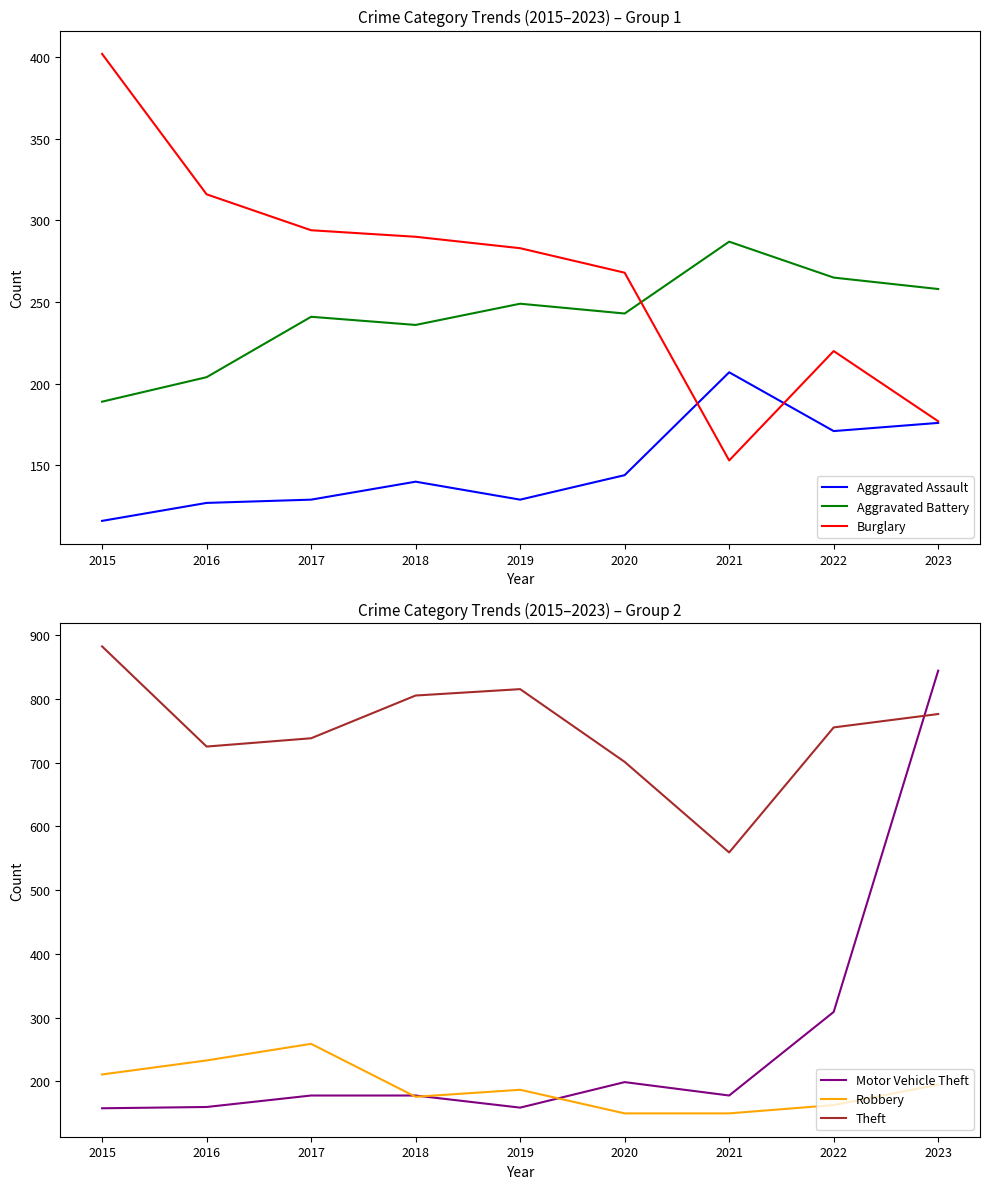

What is the difference between the second highest and second lowest values in the Motor Vehicle Theft series?

150